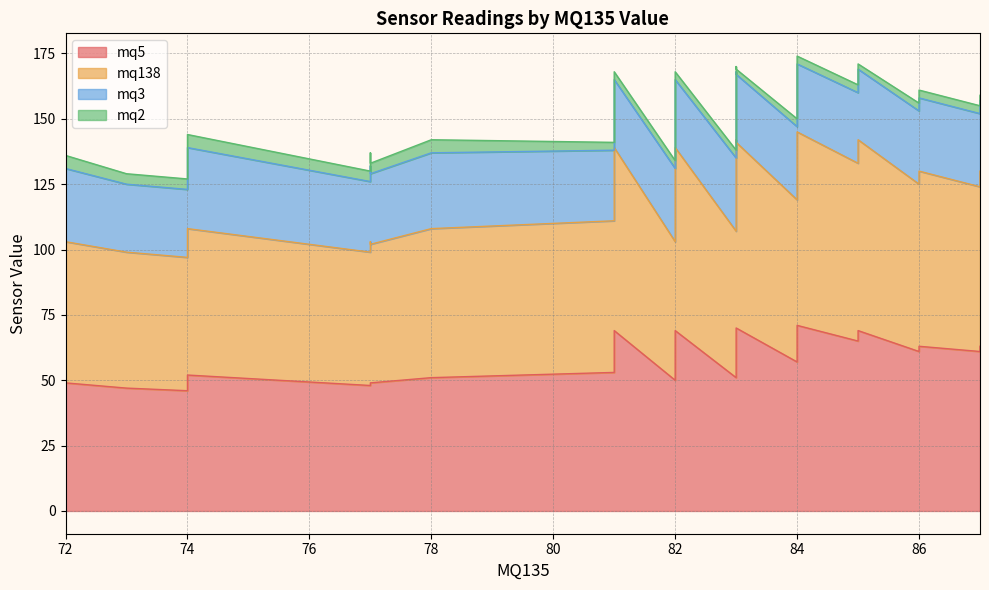

Rank the series by their maximum value, from lowest to highest.

mq2, mq3, mq5, mq138